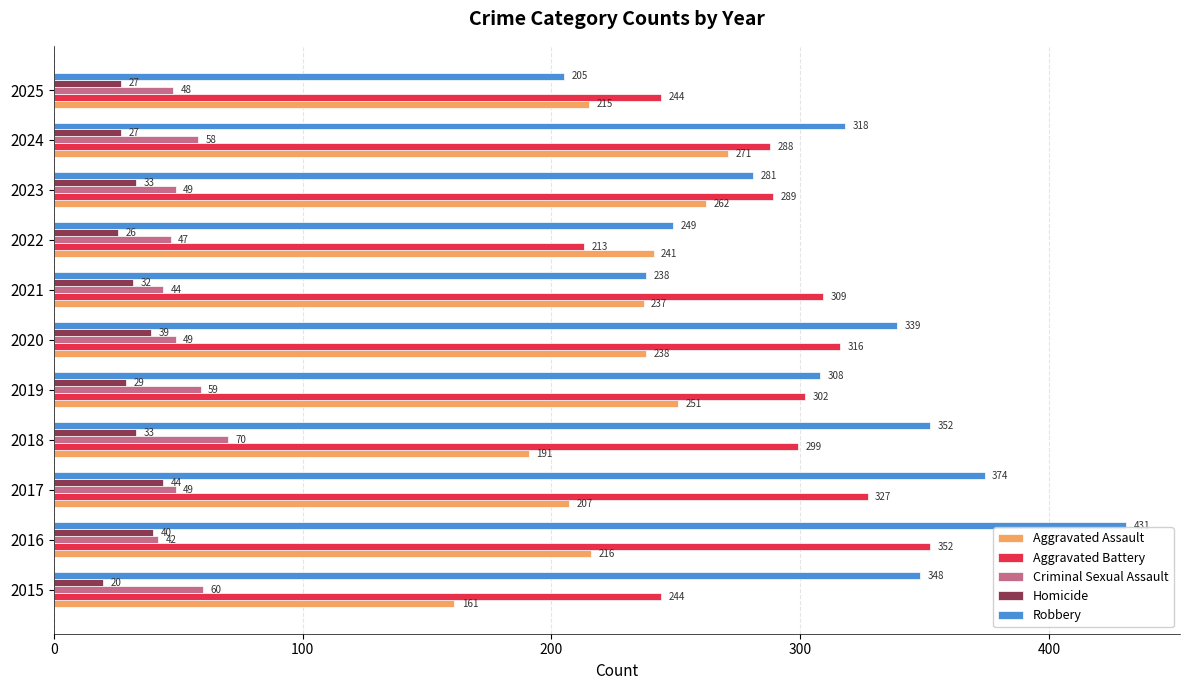

What is the difference between the maximum and minimum values in the Aggravated Battery series?

139